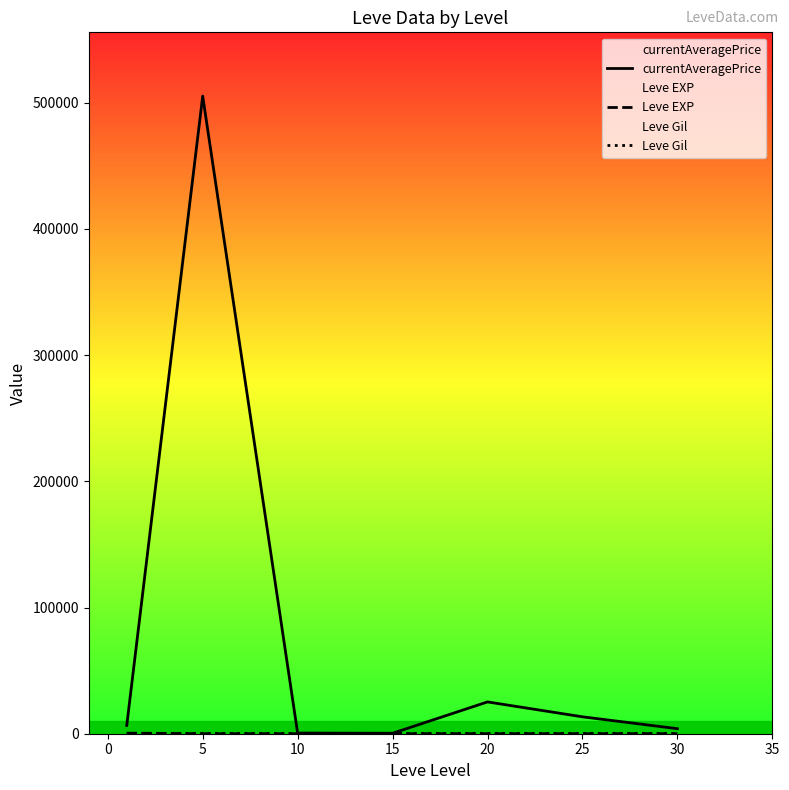

True or false: Leve EXP and currentAveragePrice intersect in this chart.

False